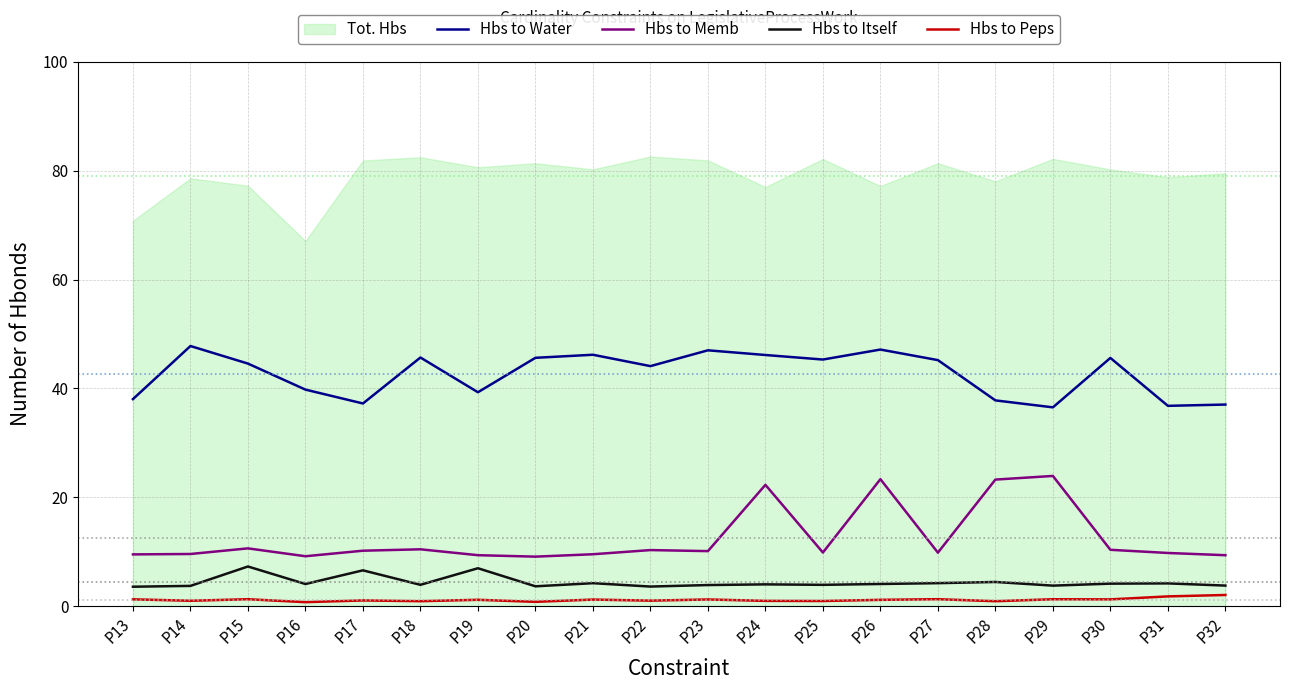

How many lines are shown in the chart?

4